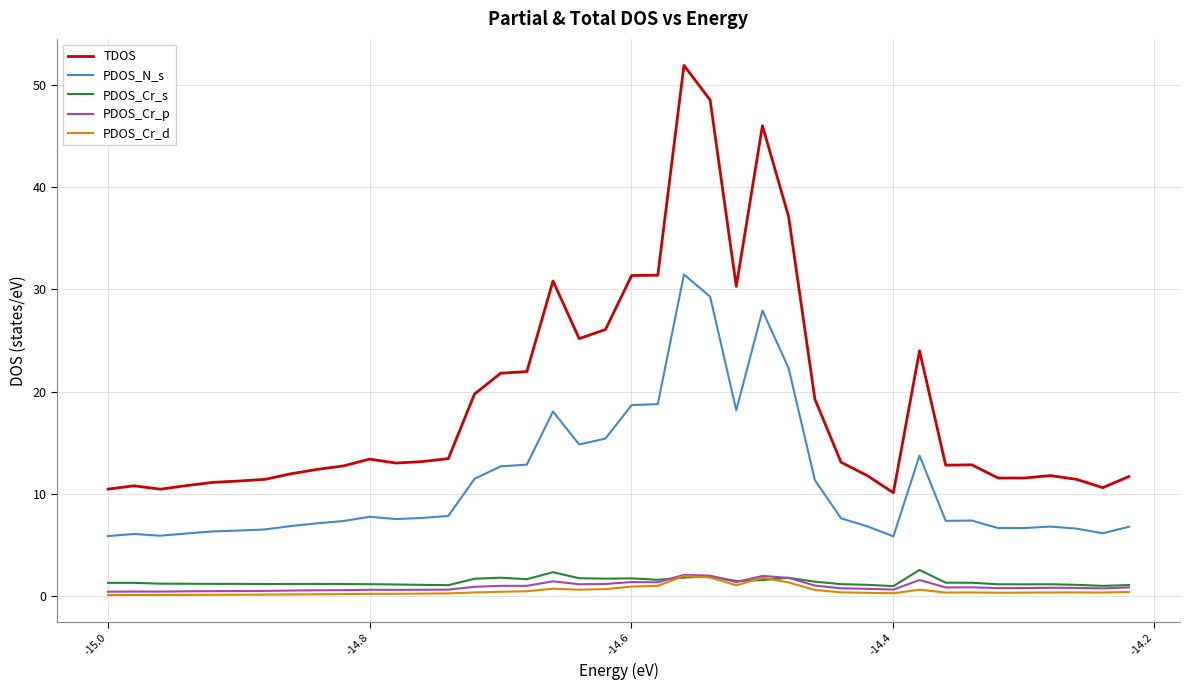

True or false: PDOS_Cr_p and TDOS intersect in this chart.

False